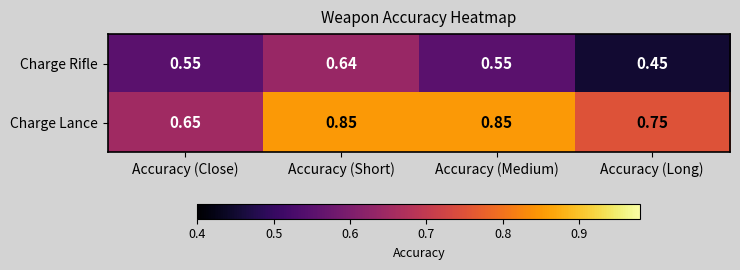

Which label corresponds to the smallest value in the chart?

Accuracy (Long)